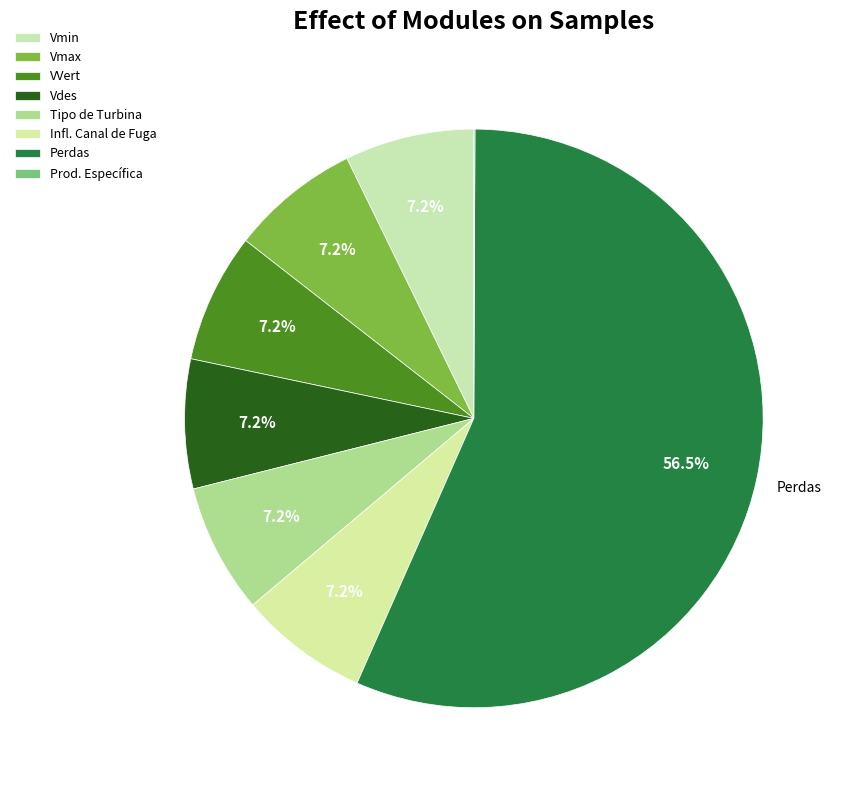

Is there any slice that represents more than half of the pie?

Yes